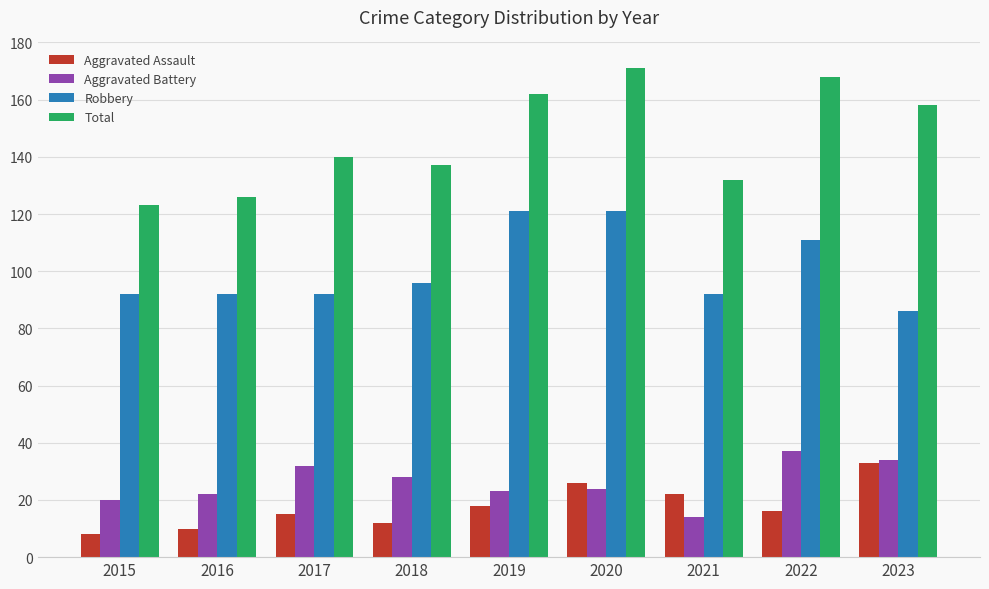

Rank the series at 2021 from highest to lowest value.

Total, Robbery, Aggravated Assault, Aggravated Battery